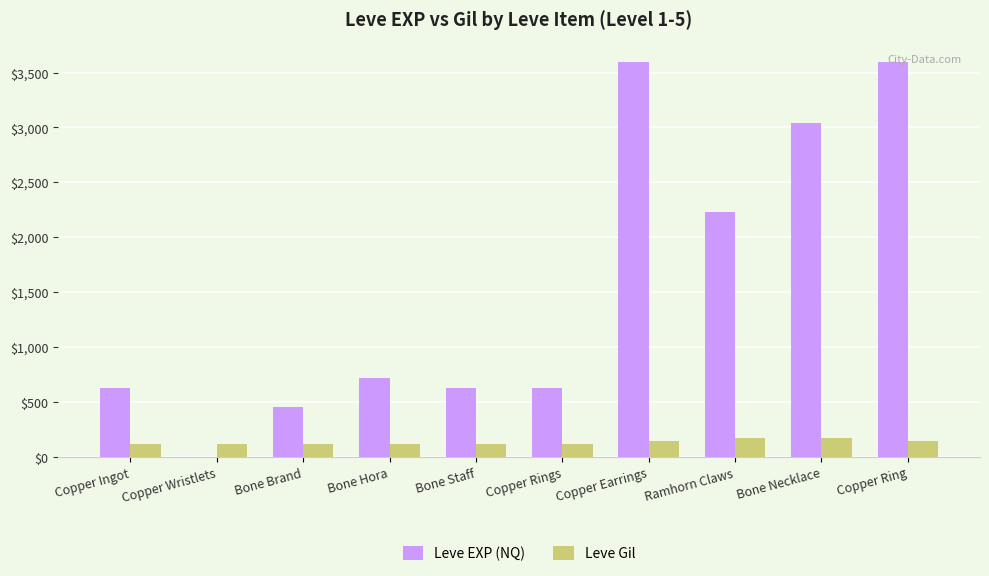

Count the number of data series in this chart.

2